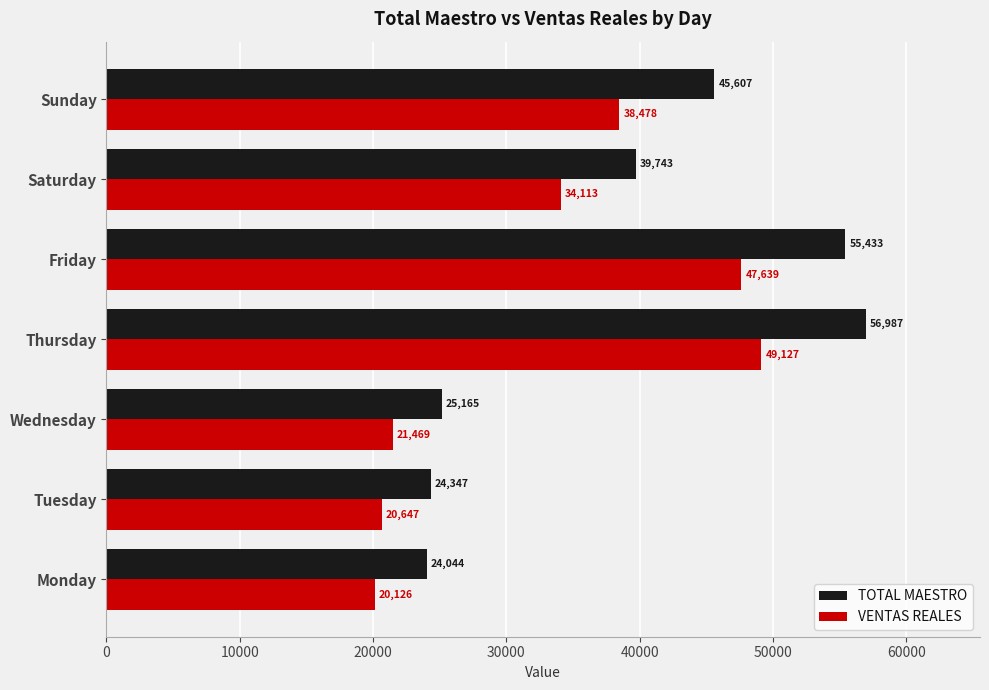

Which series has the largest range (max minus min)?

TOTAL MAESTRO